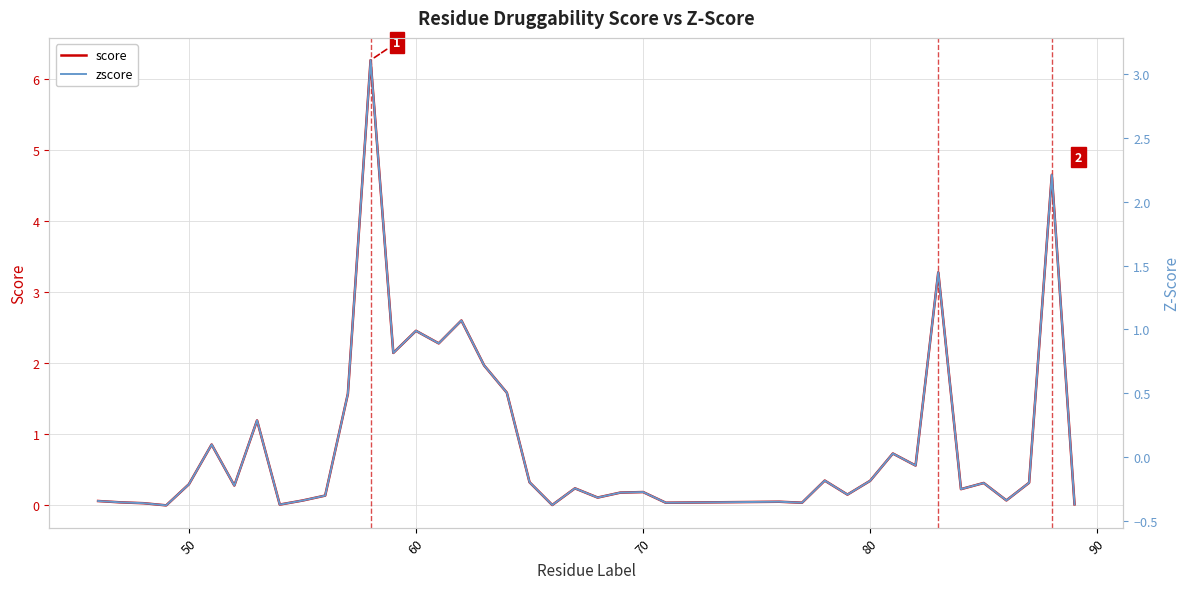

True or false: score and zscore intersect in this chart.

False